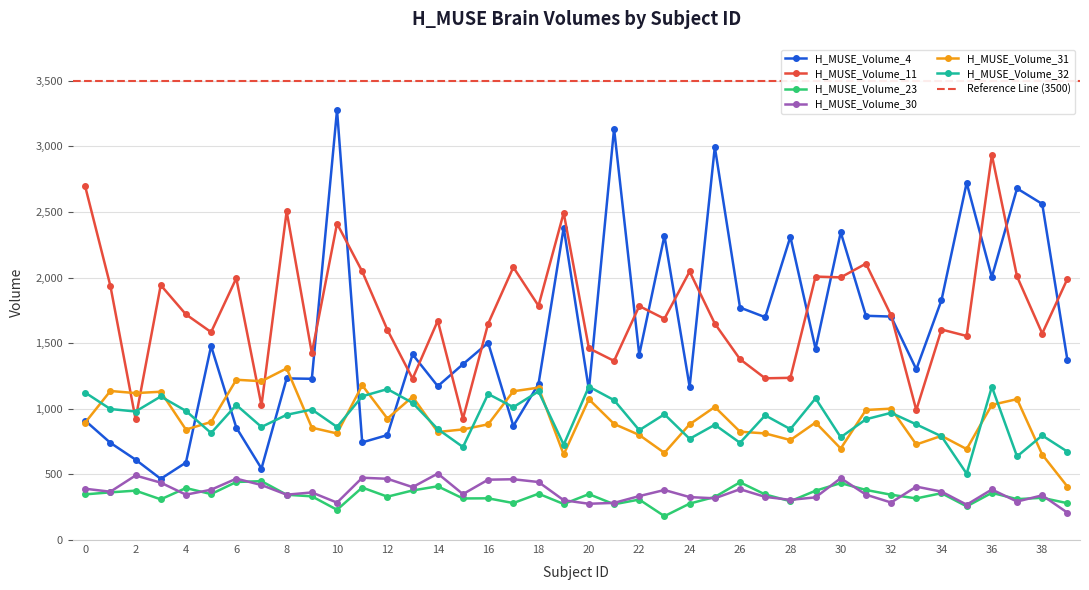

The H_MUSE_Volume_11 series shows 1235.8 at 28. True or false?

True